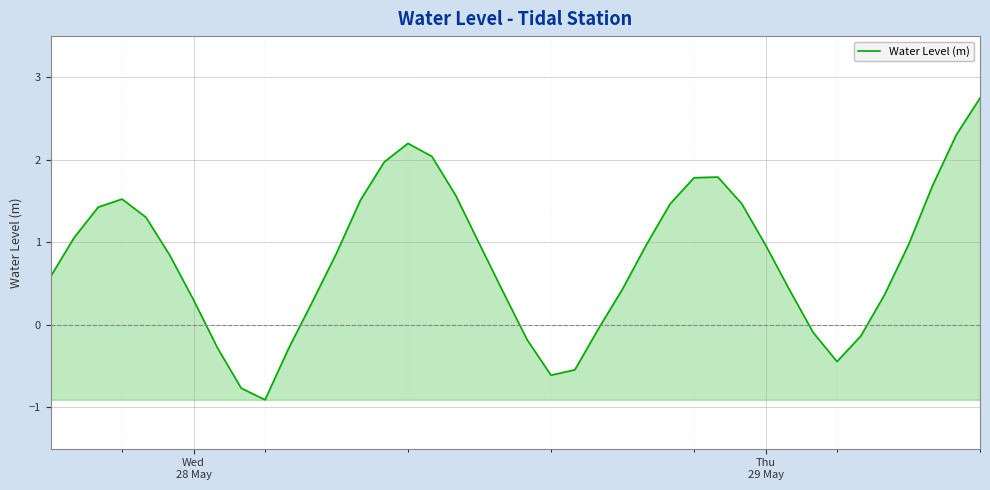

What is the maximum value shown in the chart?

2.8